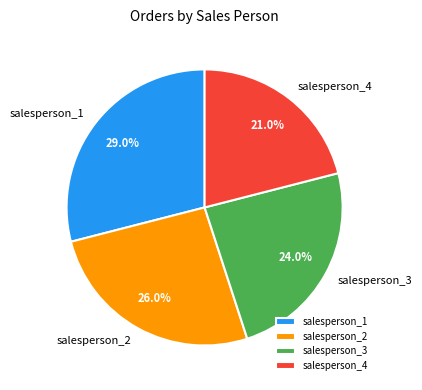

How many slices are in this pie chart?

4